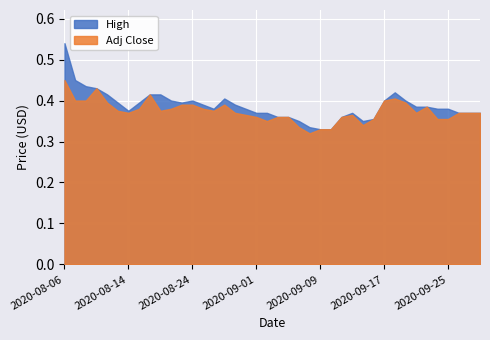

Rank the series by their maximum value, from highest to lowest.

High, Adj Close